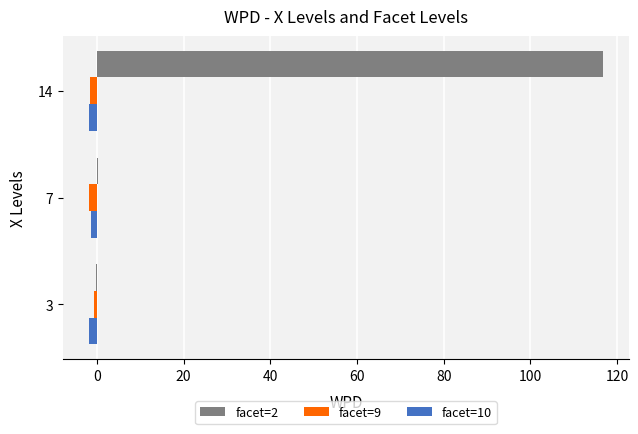

At which category is the sum across all series the highest?

14